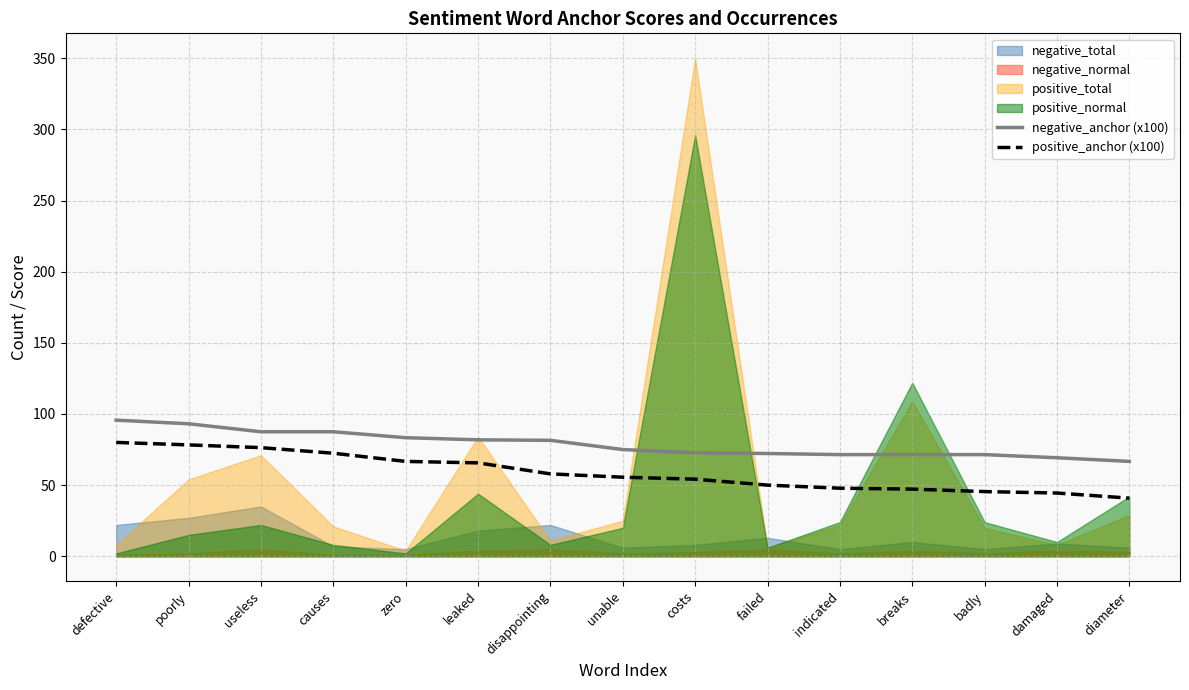

The value of positive_anchor (x100) at zero is 29.7. True or false?

False